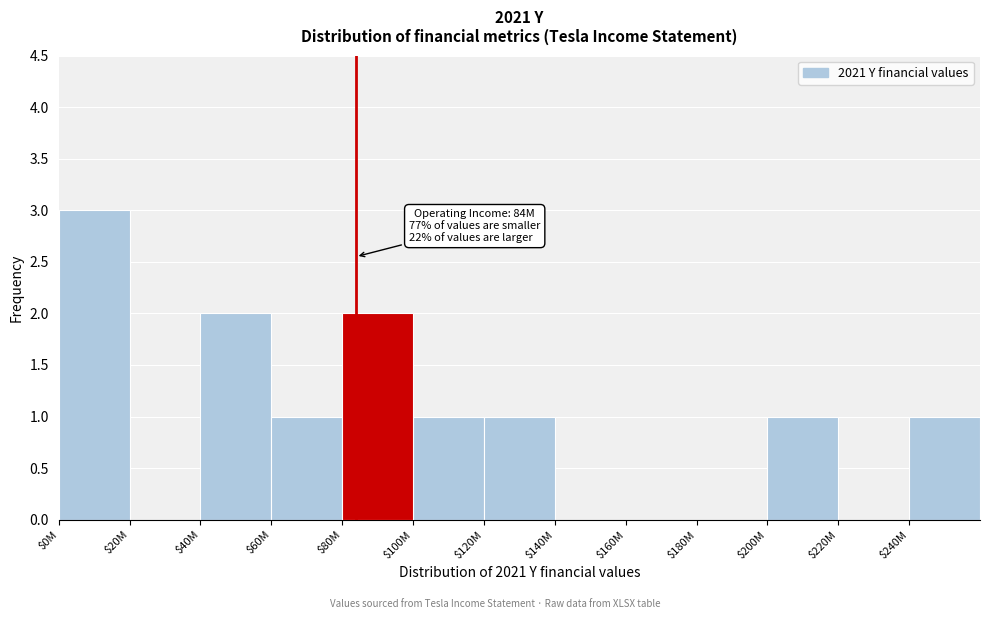

What is the sum of all values?

12